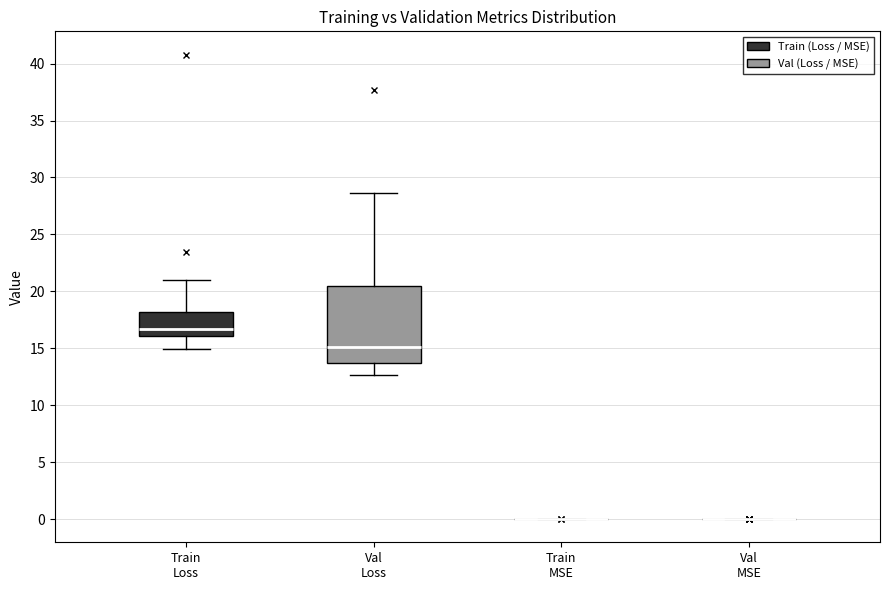

Which box is the tallest, from its lower edge to its upper edge?

Val Loss